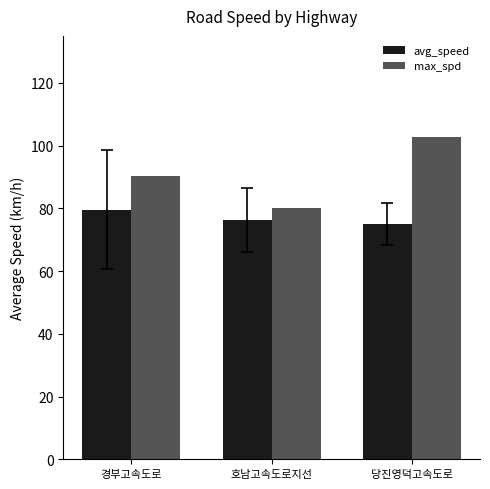

At which label is avg_speed closest to 77?

호남고속도로지선